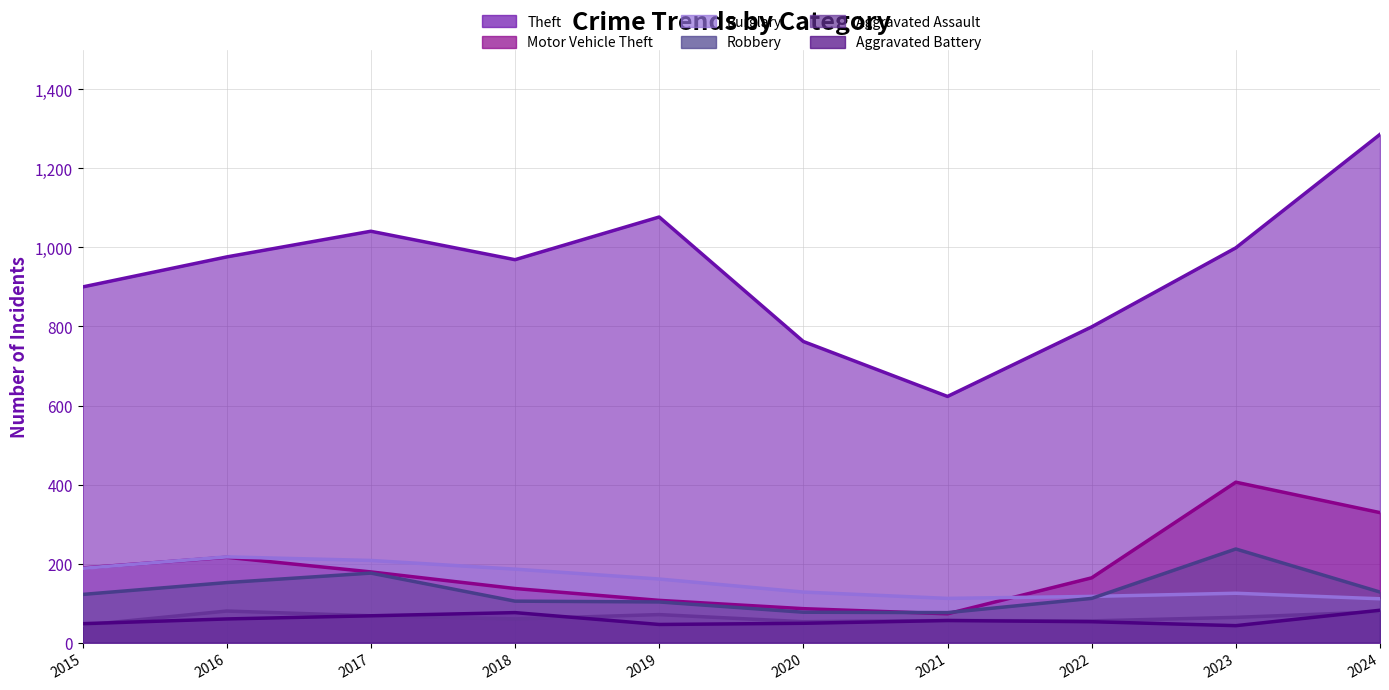

How many values in the Theft series exceed 976?

4